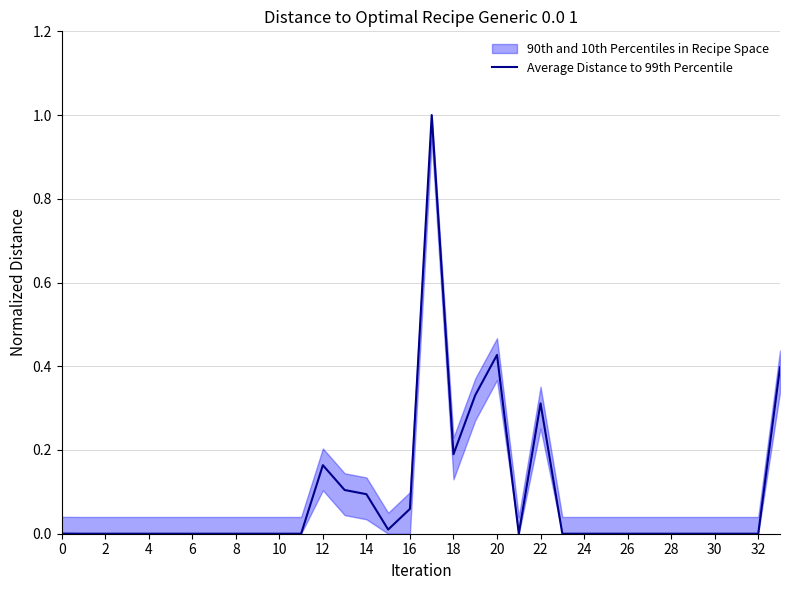

At which label is the value closest to 0?

23